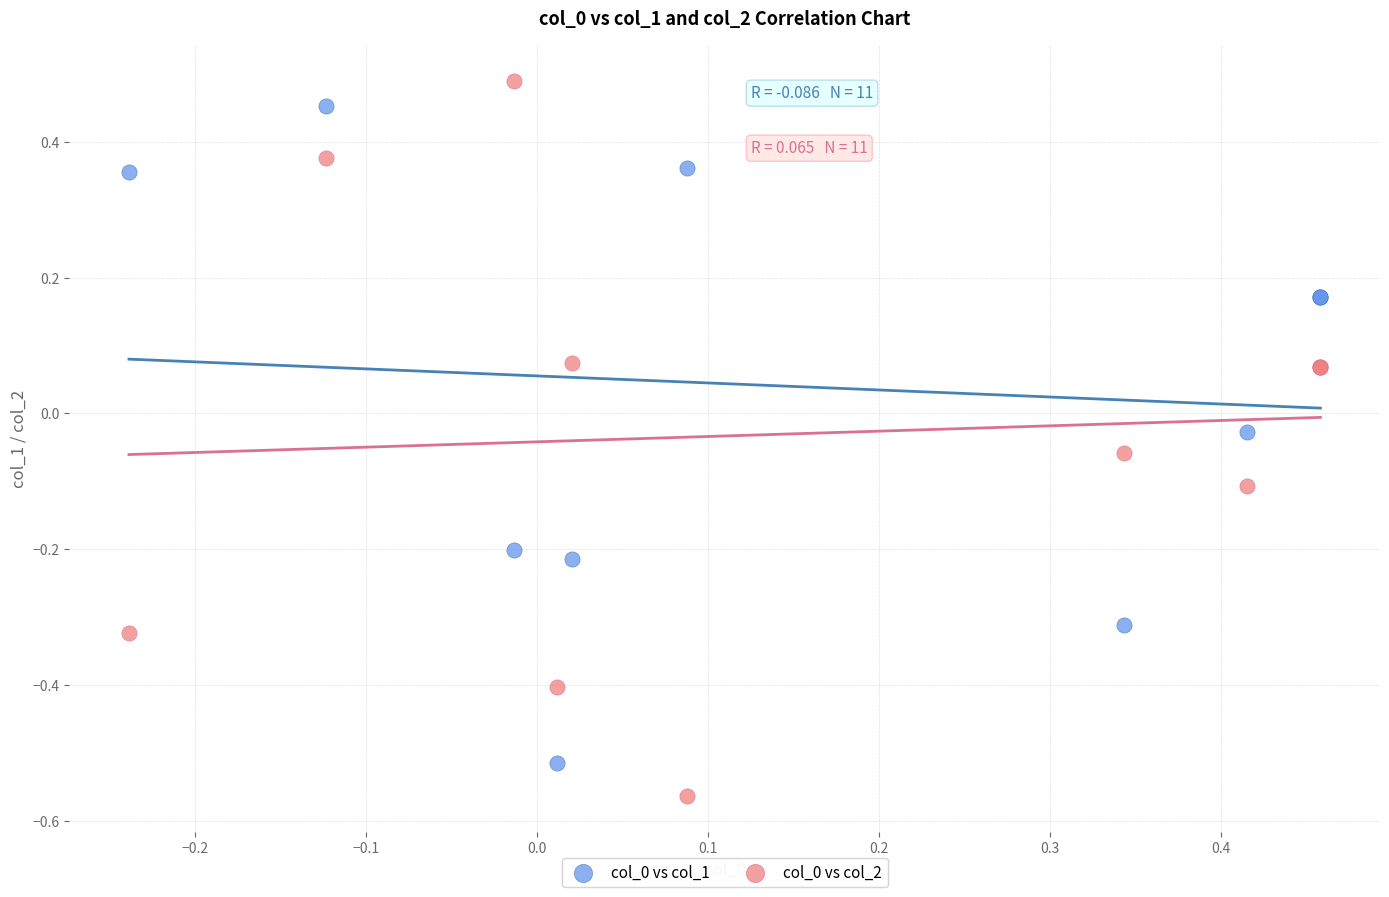

What is the X range (max minus min) for the scatter plot?

0.7